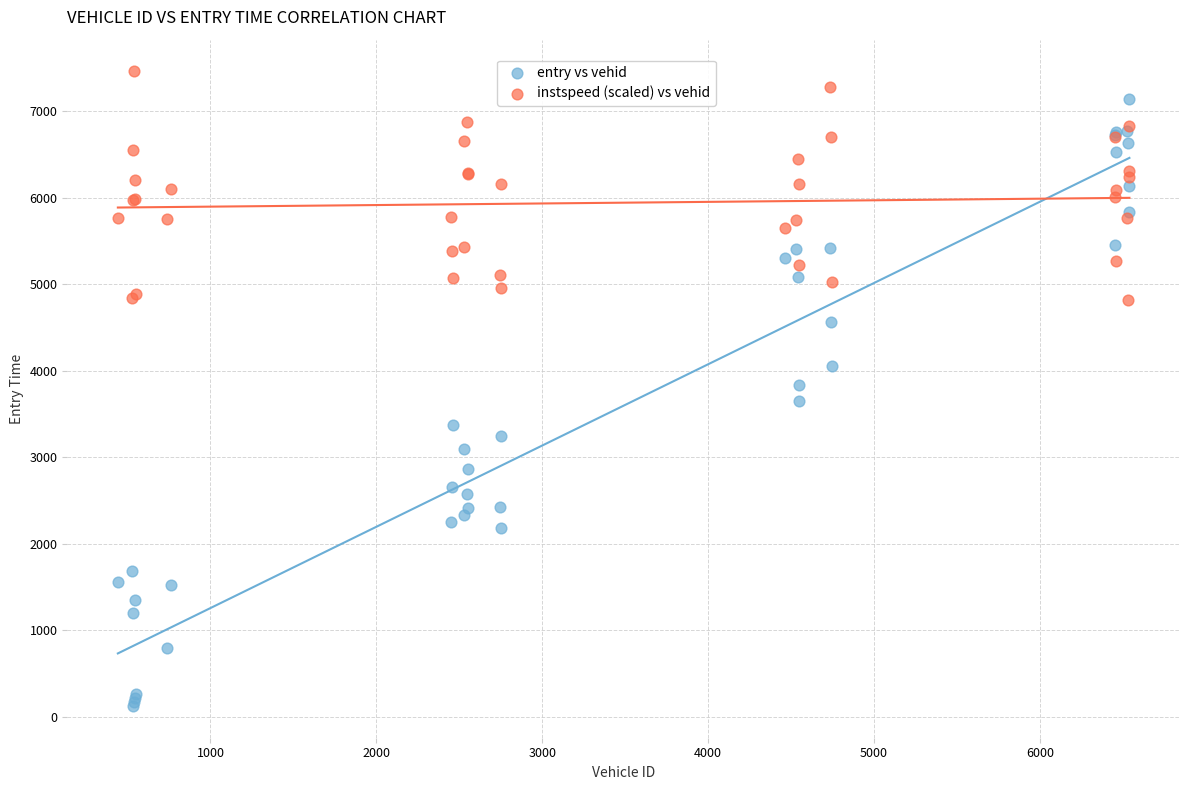

Which series has the widest spread of Y values?

entry vs vehid